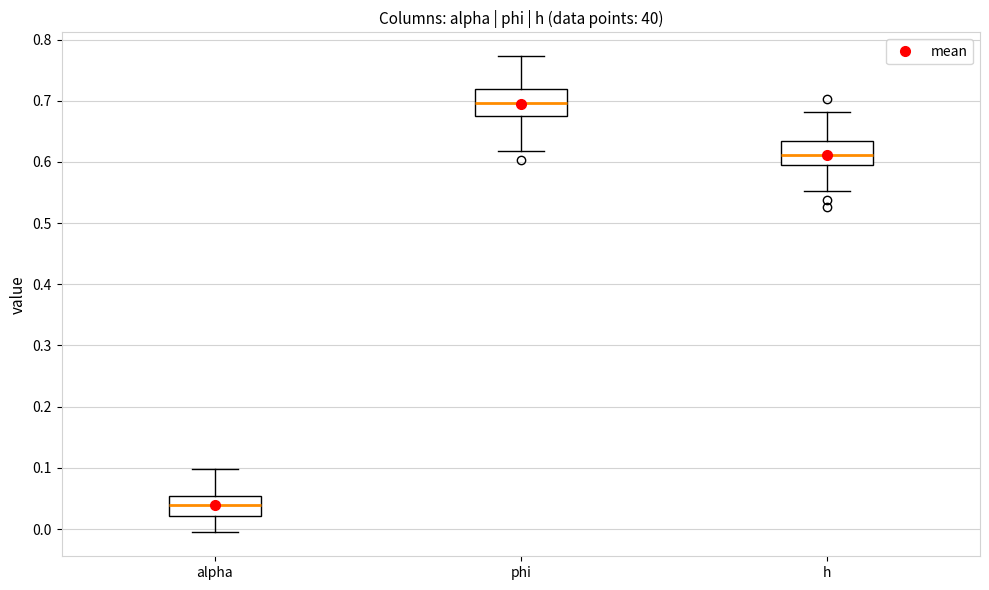

Where is the upper edge of the box for phi on the y-axis? The values are not printed on the chart, so give them approximately, as read against the axis.

0.72